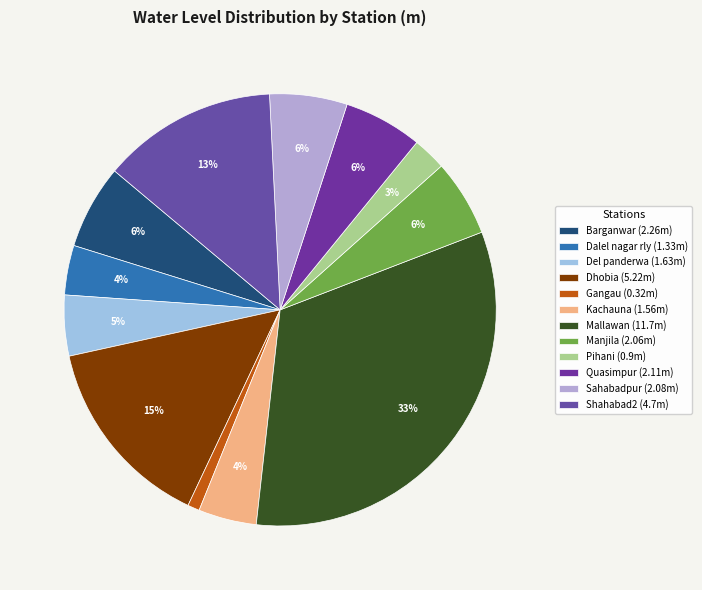

How many slices are in this pie chart?

12